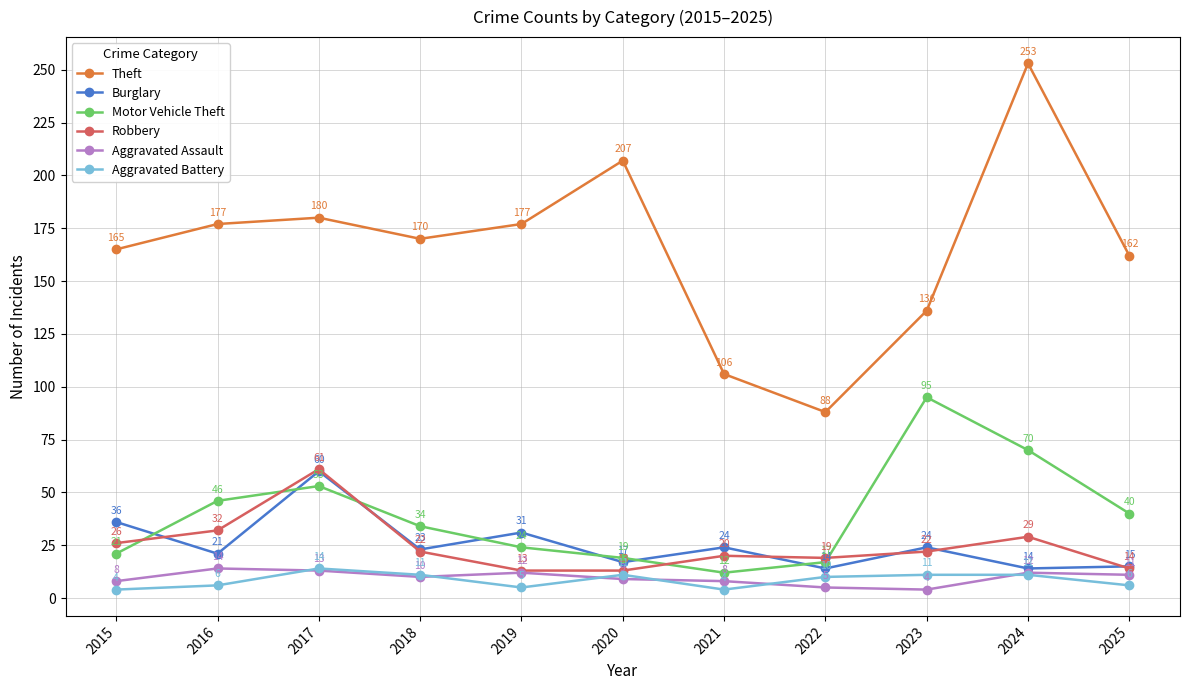

At which category is the sum across all series the highest?

2024